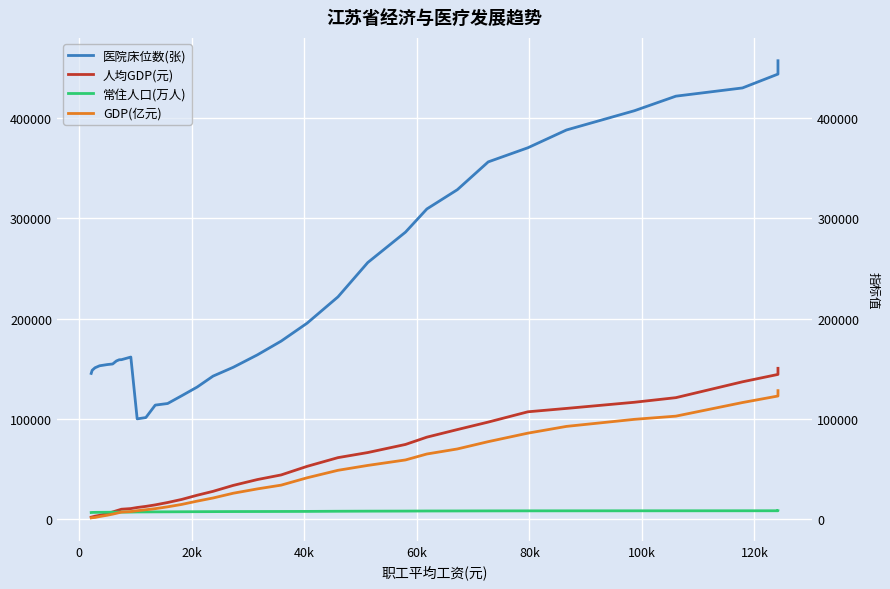

How many data points in 医院床位数(张) are above 161700?

16